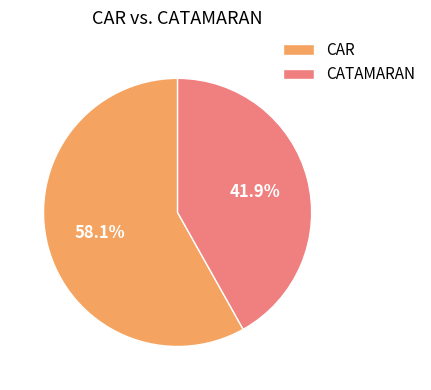

How many segments does this pie chart have?

2